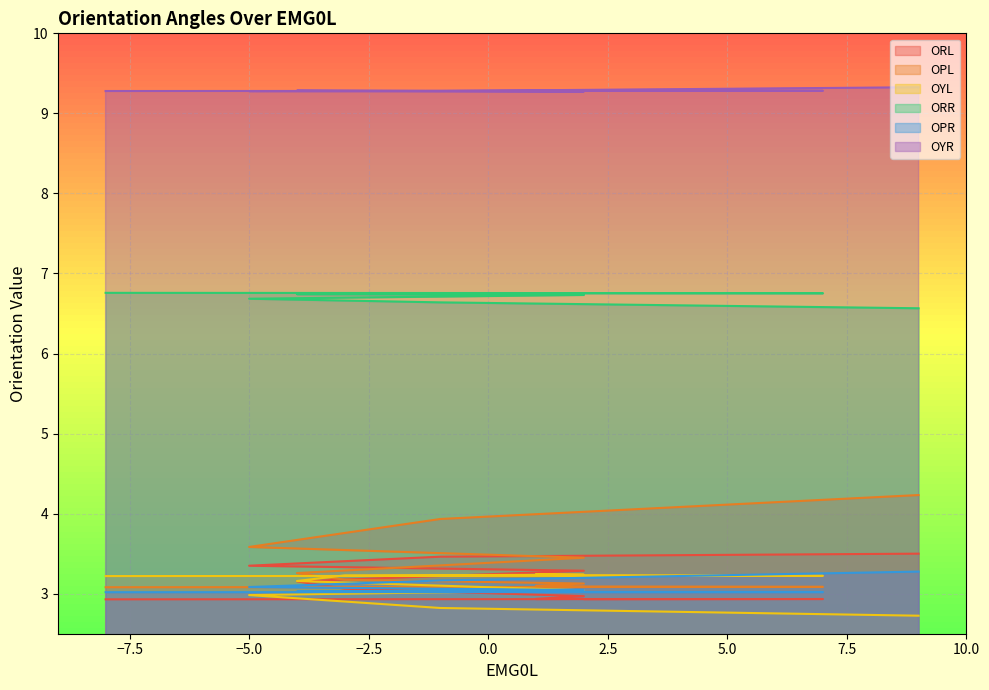

What is the spread (max minus min) of values at −2.5?

6.3